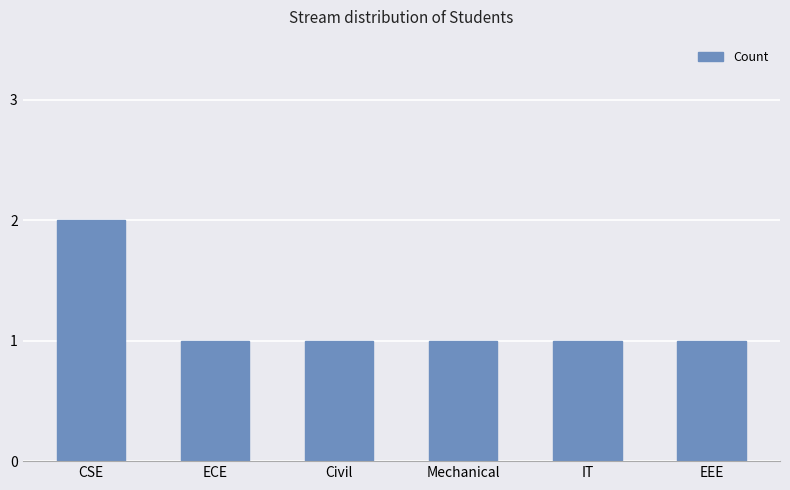

The chart shows a value of 1 at CSE. True or false?

False